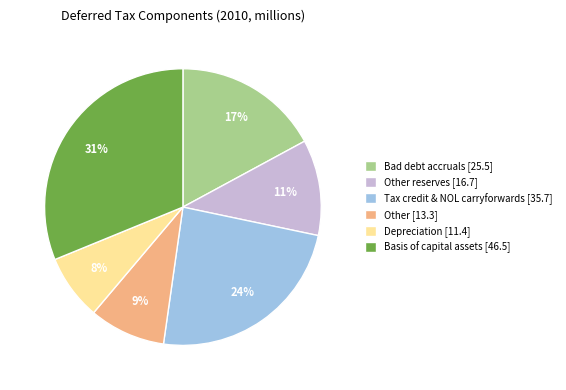

Count the number of slices in the pie.

6